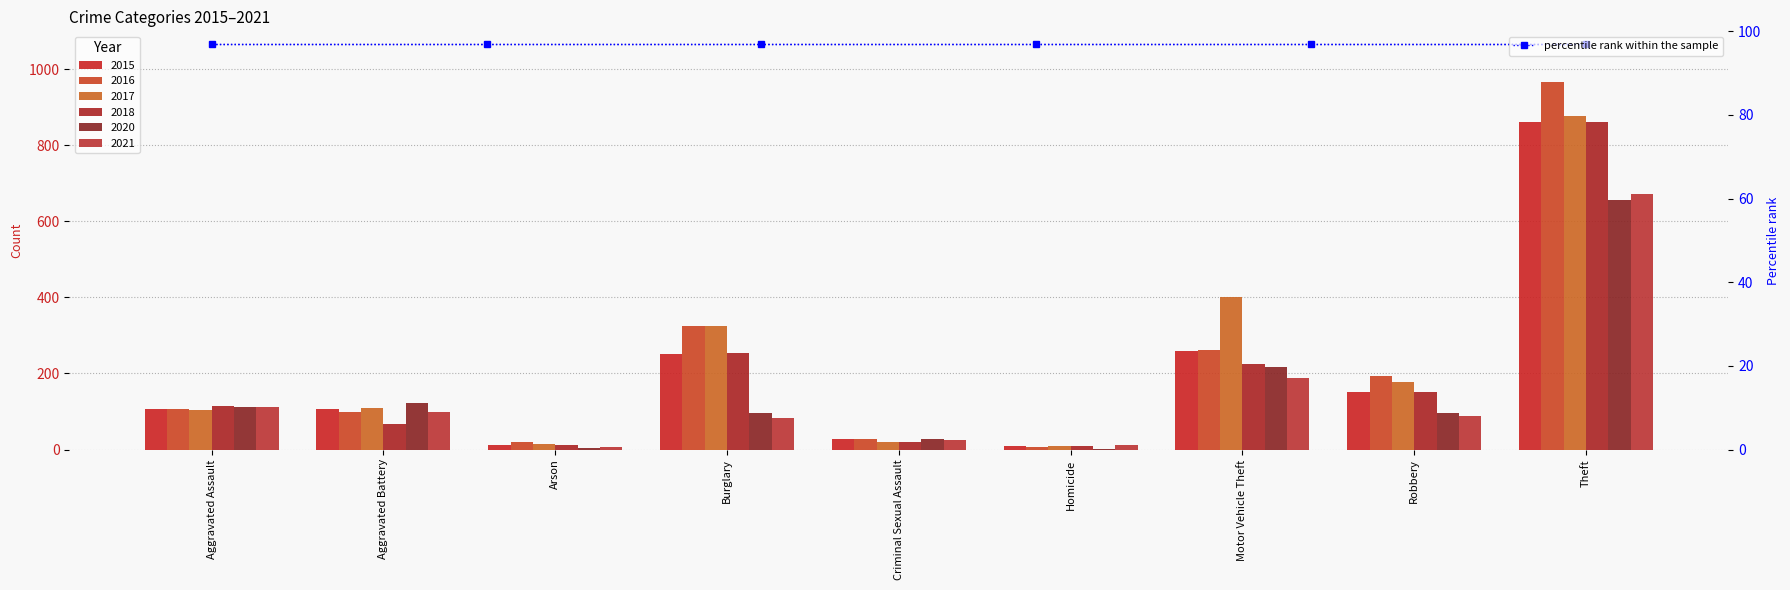

What is the difference between the highest and lowest values at Criminal Sexual Assault?

8